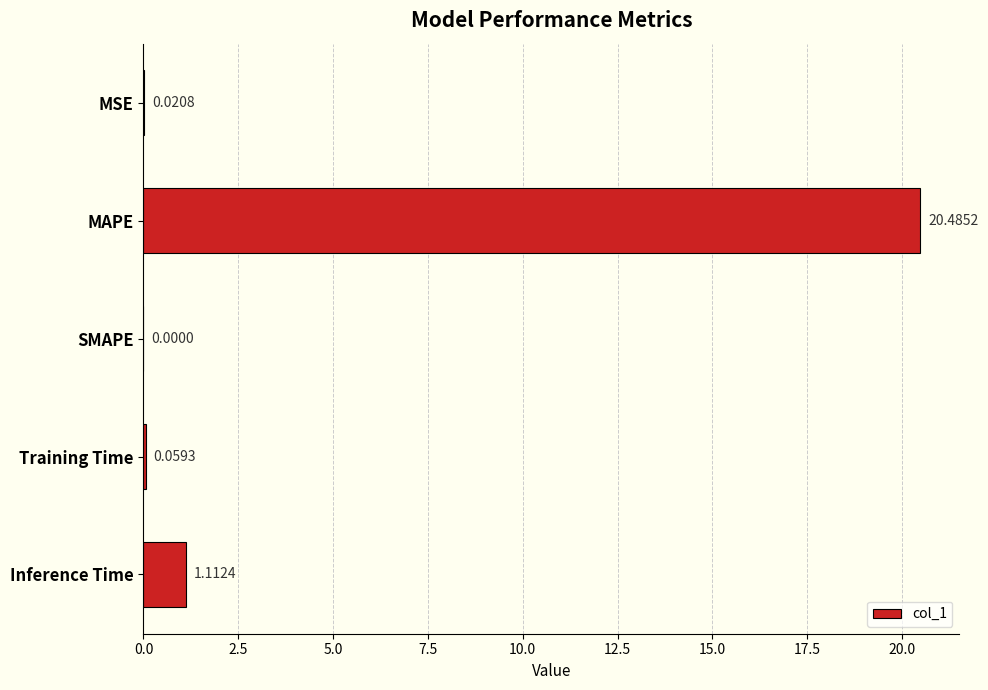

What is the sum of all values?

21.7